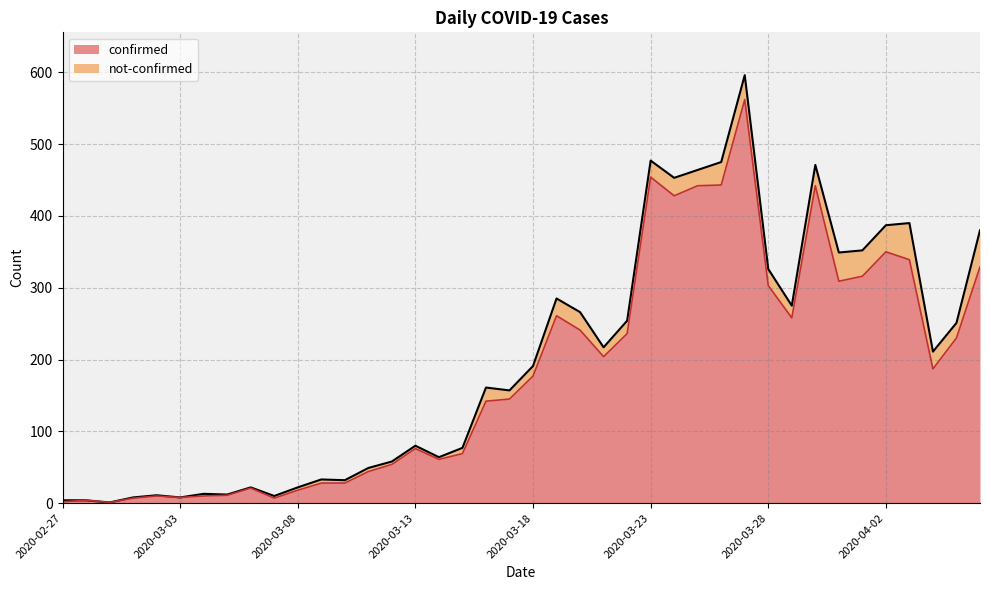

Rank the categories by value from highest to lowest.

2020-03-27, 2020-03-23, 2020-03-26, 2020-03-25, 2020-03-30, 2020-03-24, 2020-04-02, 2020-04-03, 2020-04-06, 2020-04-01, 2020-03-31, 2020-03-28, 2020-03-19, 2020-03-29, 2020-03-20, 2020-03-22, 2020-04-05, 2020-03-21, 2020-04-04, 2020-03-18, 2020-03-17, 2020-03-16, 2020-03-13, 2020-03-15, 2020-03-14, 2020-03-12, 2020-03-11, 2020-03-09, 2020-03-10, 2020-03-06, 2020-03-08, 2020-03-05, 2020-03-02, 2020-03-04, 2020-03-03, 2020-03-01, 2020-03-07, 2020-02-28, 2020-02-27, 2020-02-29